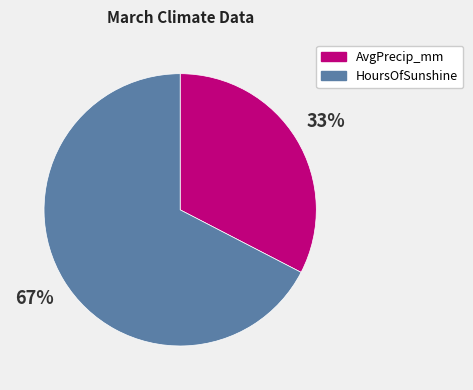

To the nearest percent, what is the combined percentage of HoursOfSunshine and AvgPrecip_mm?

100%